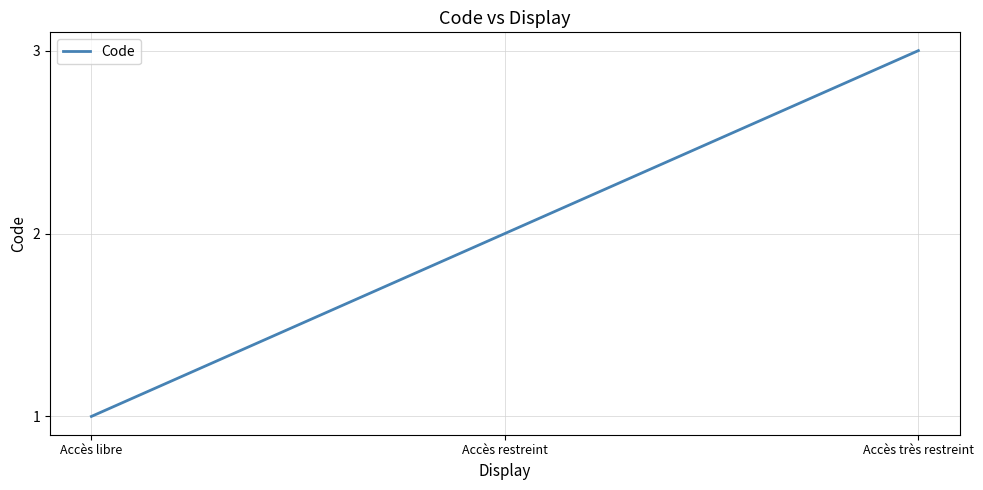

What is the change in value from Accès libre to Accès restreint?

+1